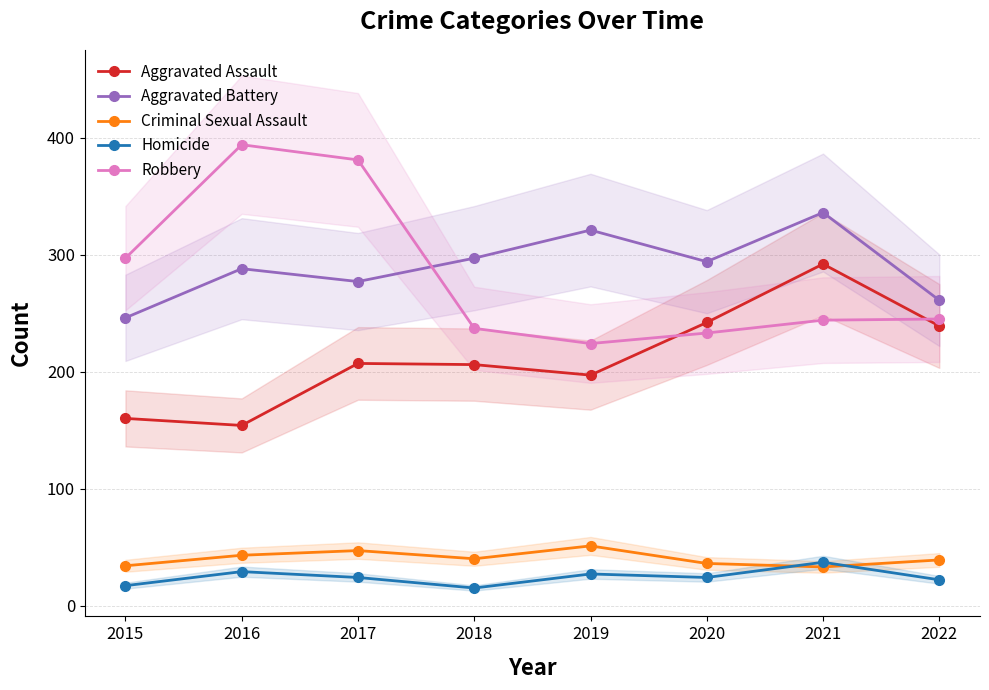

What is the average value of the Aggravated Assault series?

212